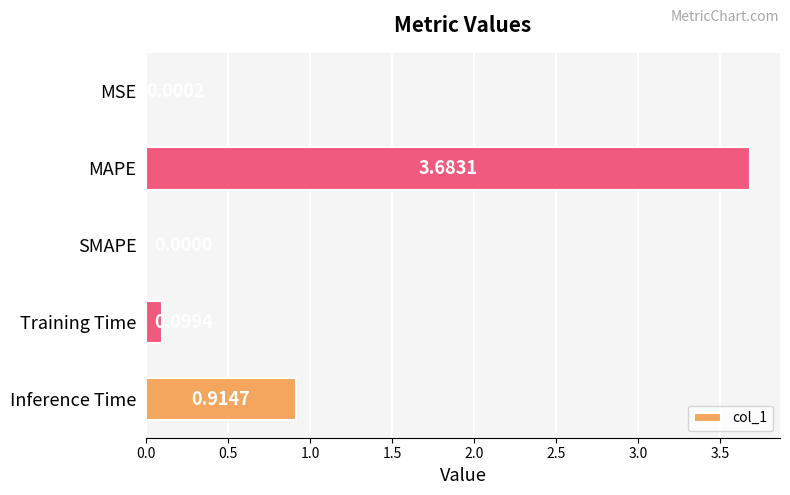

Which label corresponds to the largest value in the chart?

MAPE